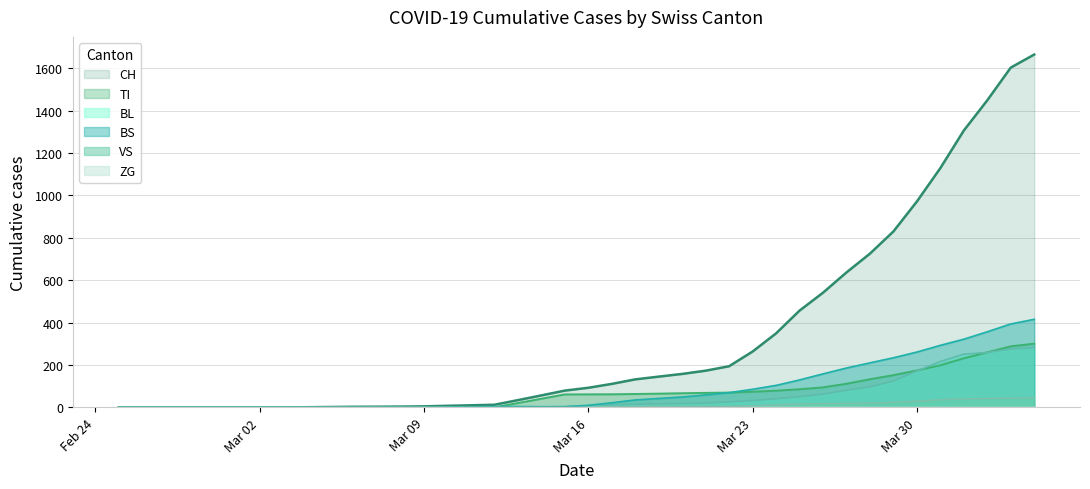

True or false: TI and VS intersect in this chart.

False